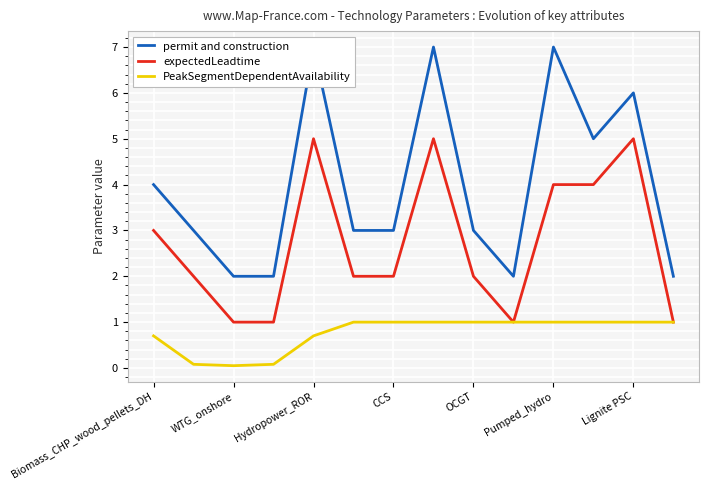

What is the difference between the maximum and second lowest values in the permit and construction series?

5.0